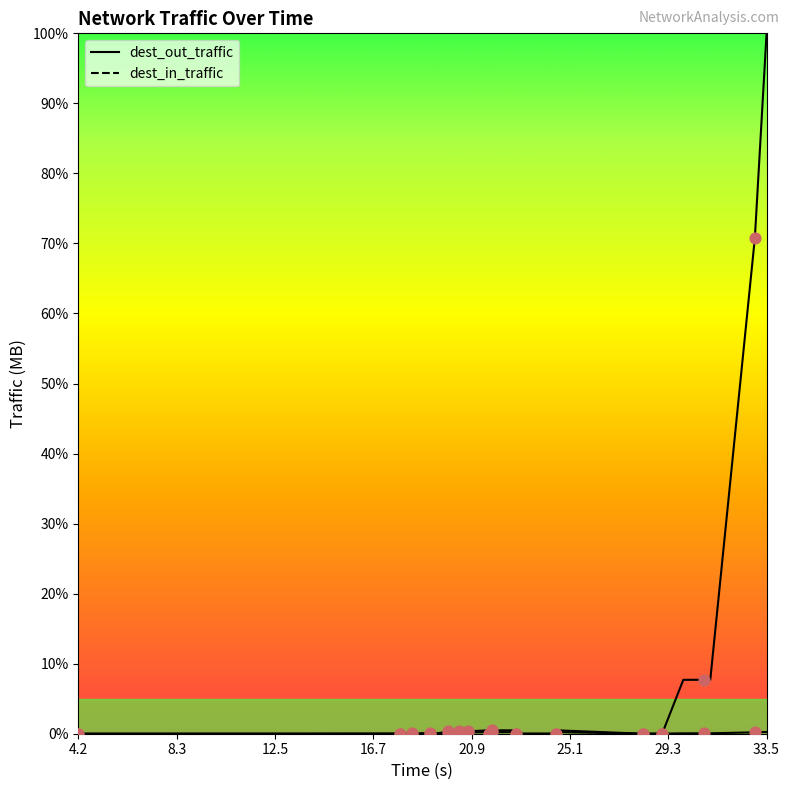

What are all the series names shown in the legend?

dest_out_traffic (points), dest_in_traffic (points)